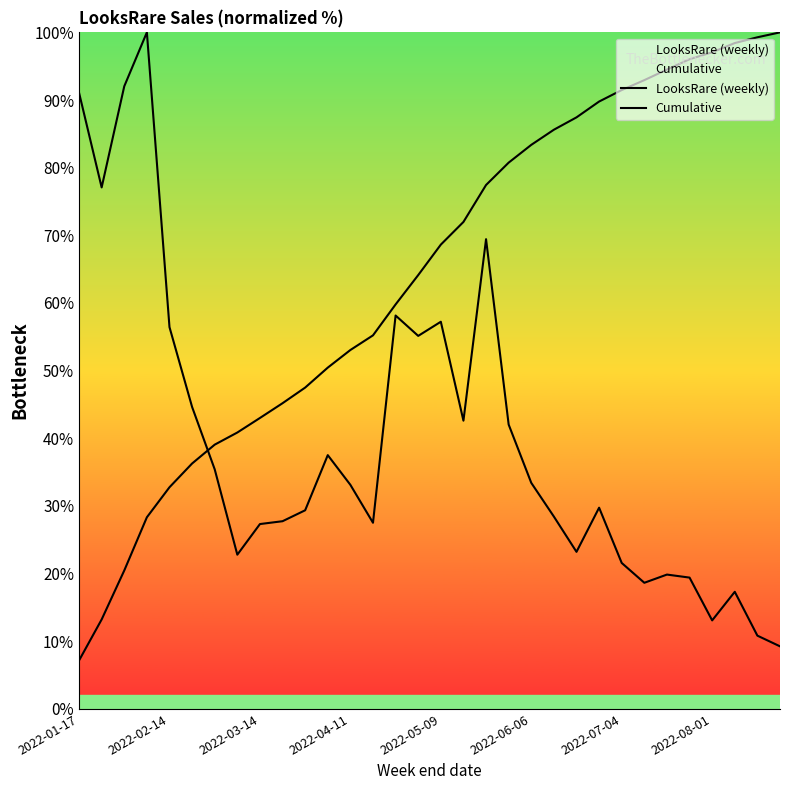

How many lines are shown in the chart?

2